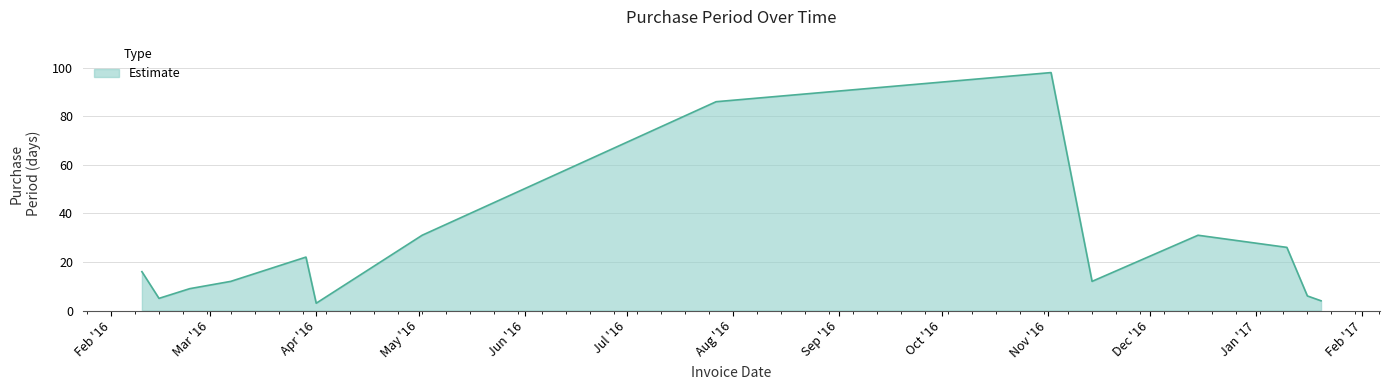

What is the difference between the maximum and minimum values?

95